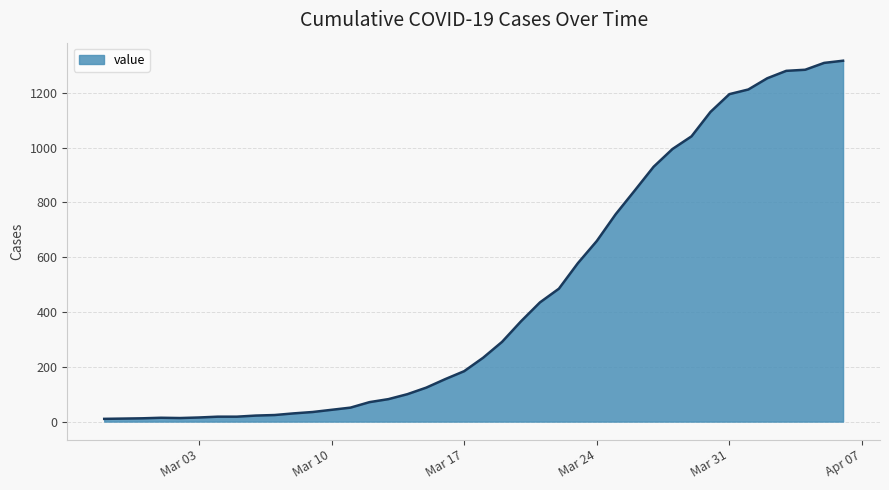

Does the chart have visible grid lines?

Yes